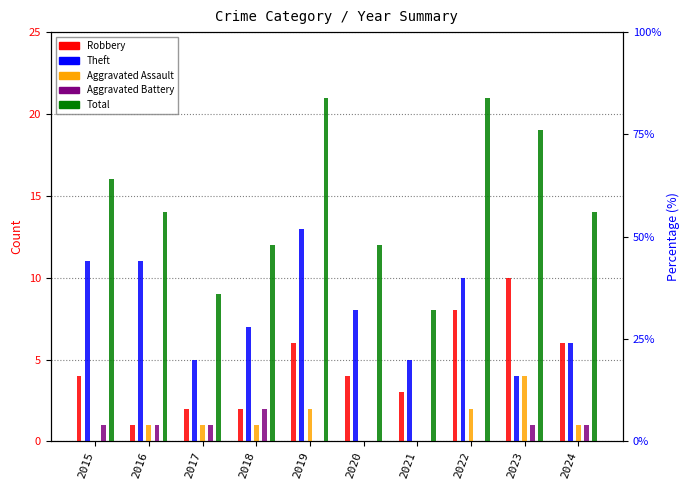

What is the value of the Theft bar at the 8th from the left?

10